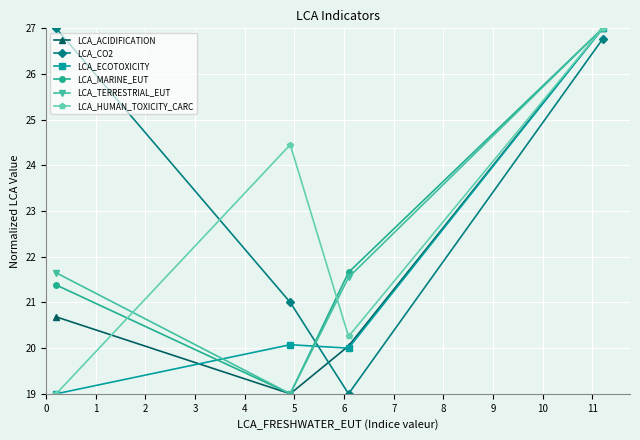

How many series are shown in this chart?

6